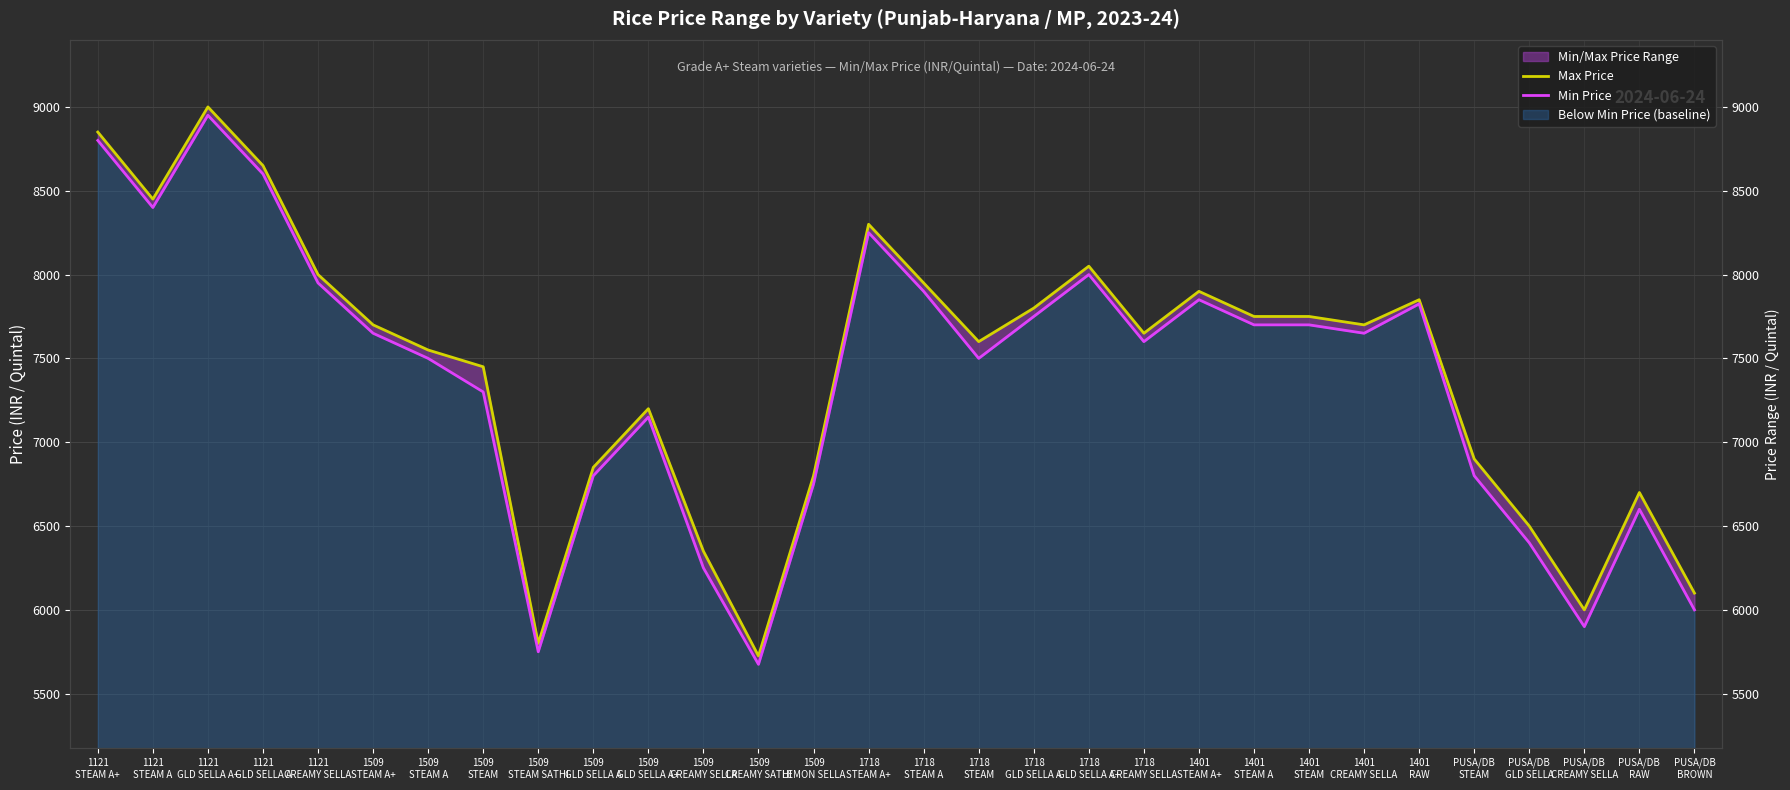

True or false: Max Price and Min Price intersect in this chart.

False